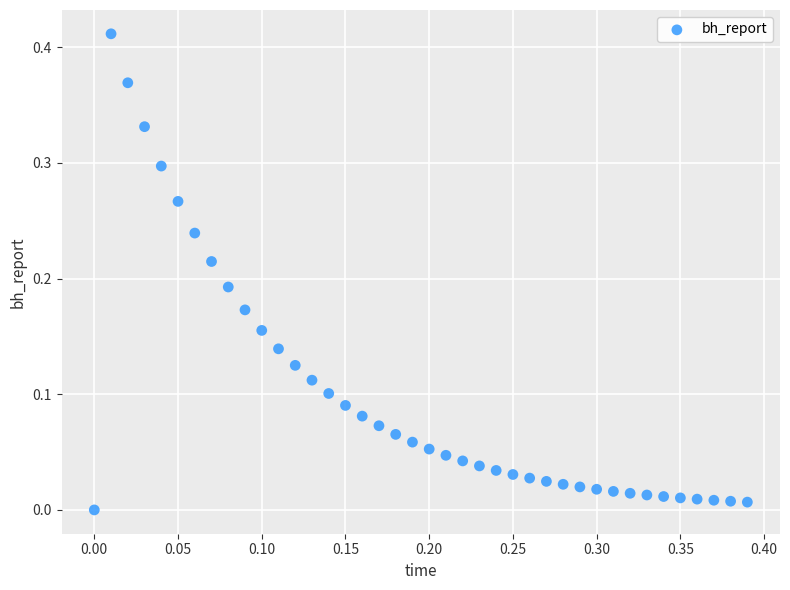

How many data points are displayed?

40